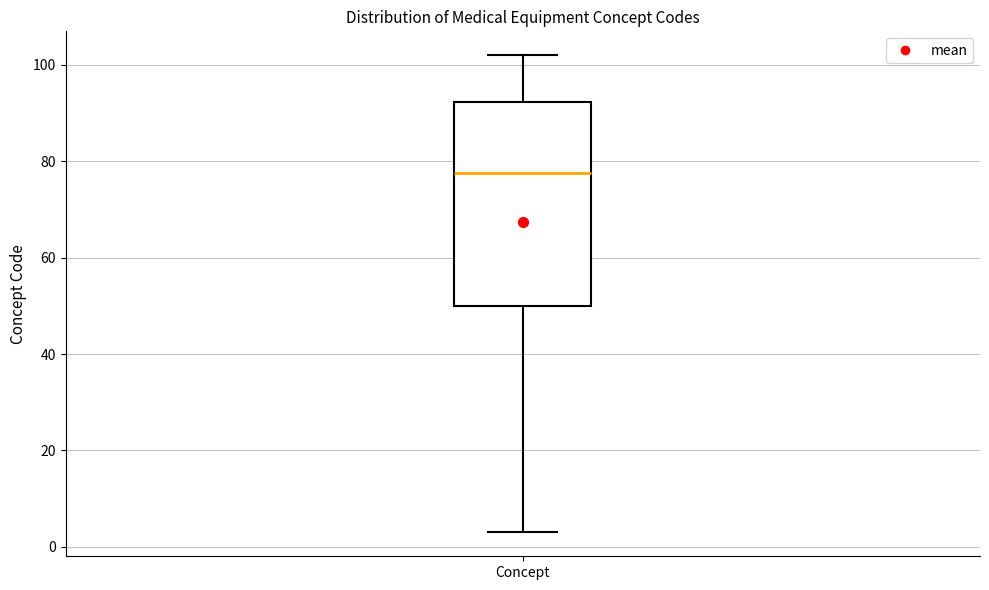

Transcribe this box plot: give where the median line is, the range the box spans, and where the two whiskers end, as read against the y-axis. The values are not printed on the chart, so give them approximately, as read against the axis.

median 78, box 50 to 92, whiskers 4 to 102